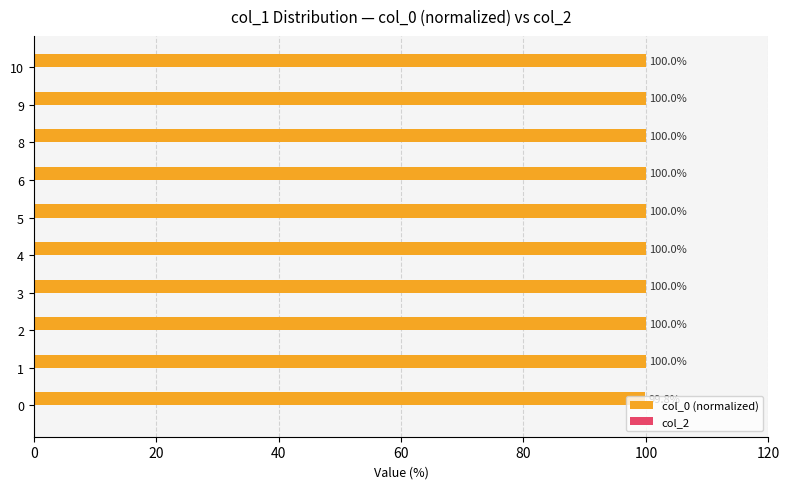

What is the average value?

100.0